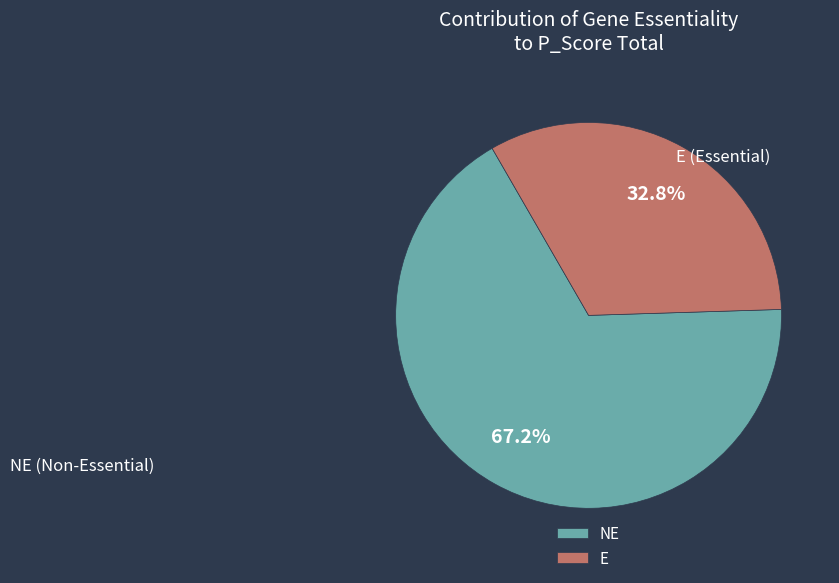

Which category has the smallest portion of the pie?

E